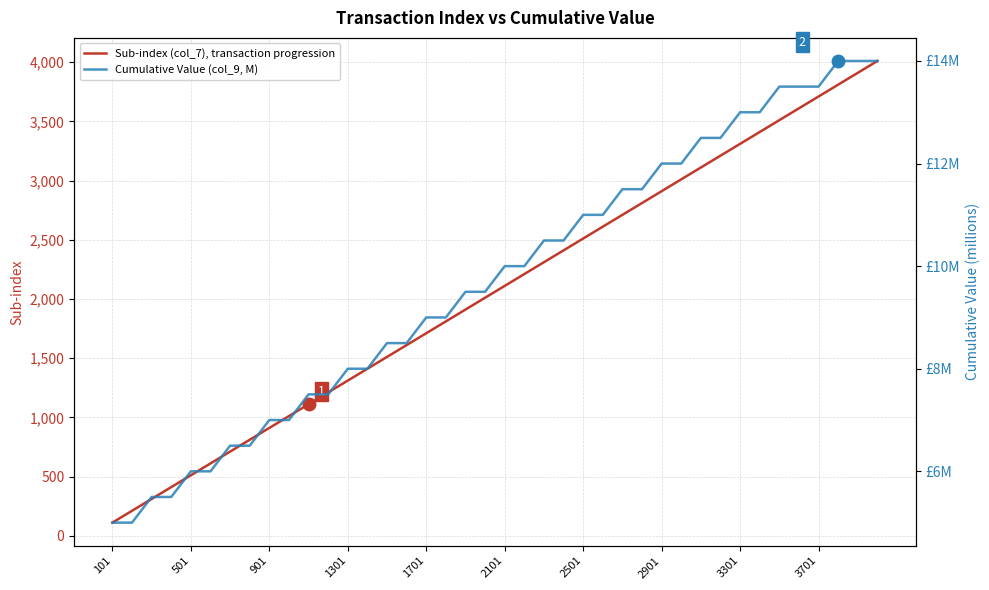

The value of Sub-index (col_7), transaction progression at 3301 is 3311. True or false?

True